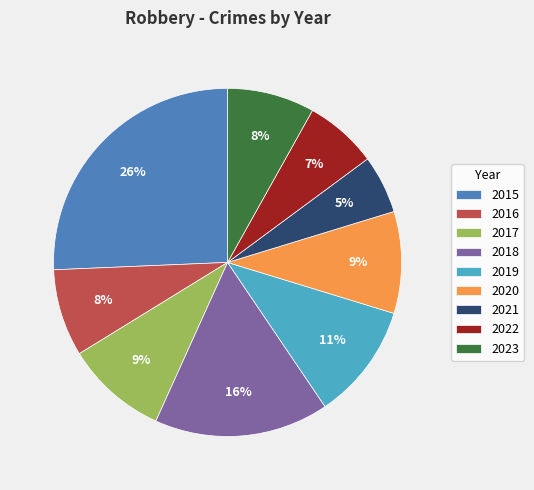

Do 2016 and 2018 together represent more than half of the pie?

No